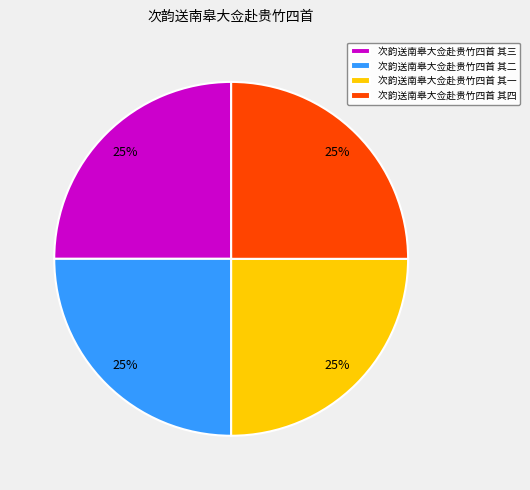

To the nearest percent, what is the combined percentage of 次韵送南皋大佥赴贵竹四首 其一 and 次韵送南皋大佥赴贵竹四首 其二?

50%